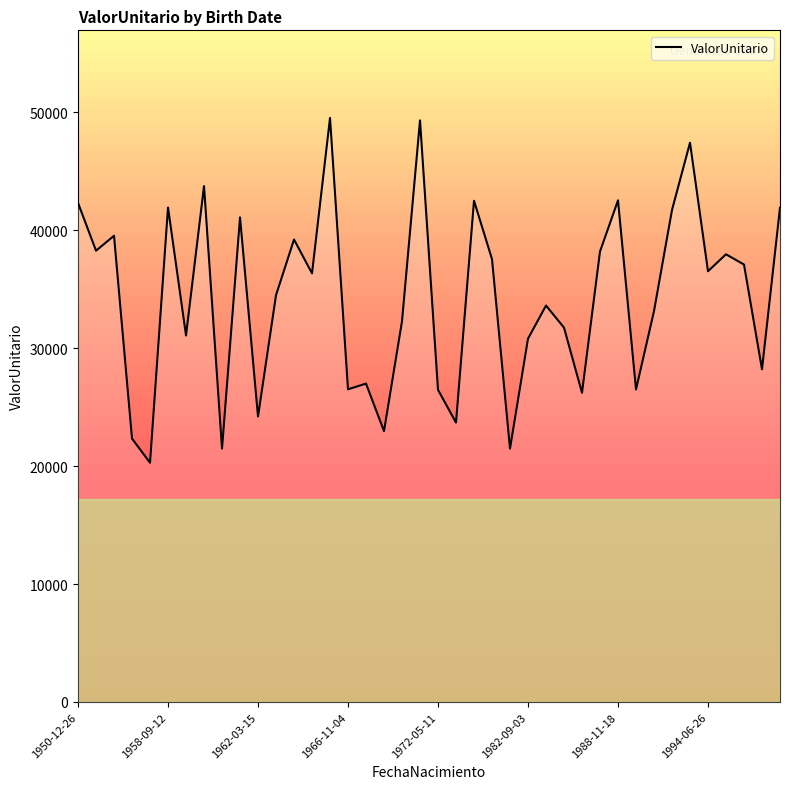

What is the minimum value shown in the chart?

20288.9